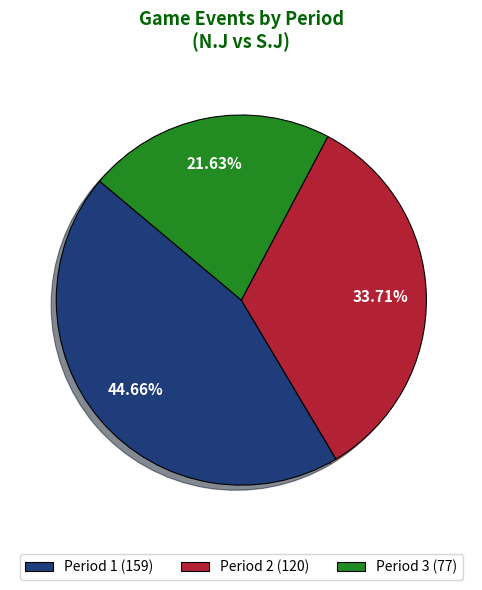

What percentage do Period 1 and Period 2 together represent?

78.4%